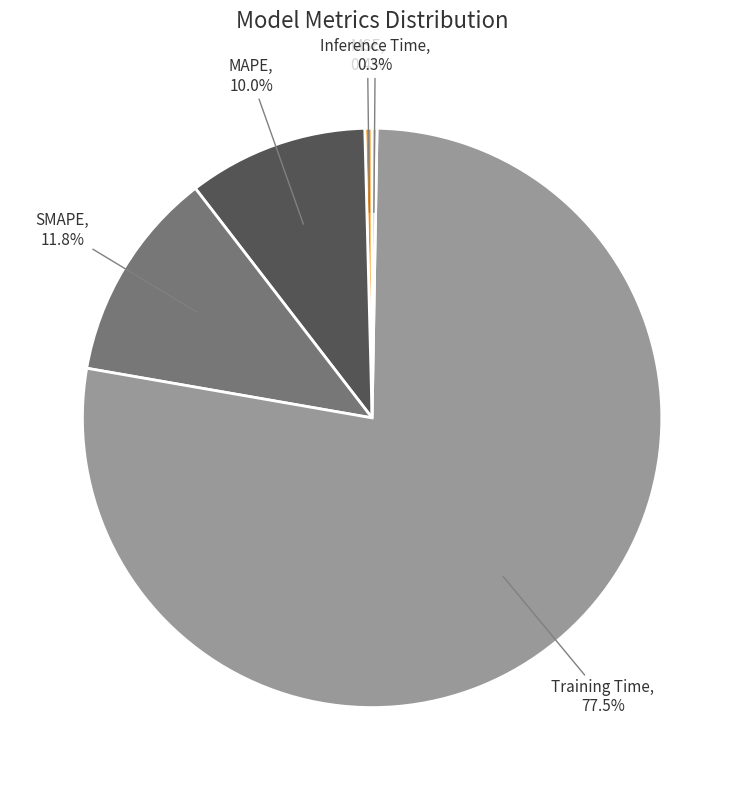

Between MSE and Training Time, which is larger?

Training Time